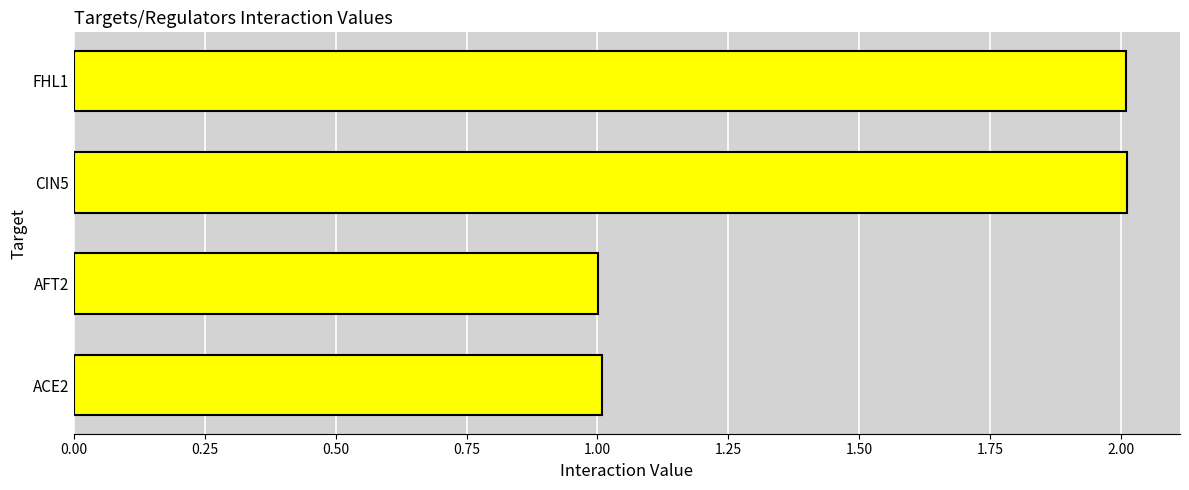

The chart shows a value of 1.0 at AFT2. True or false?

True